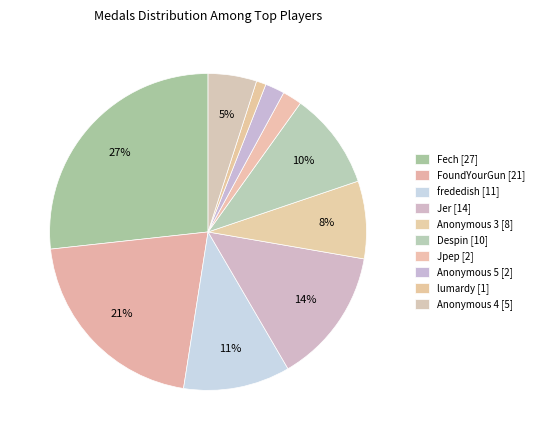

To the nearest percent, what is the combined percentage of FoundYourGun [21] and Jer [14]?

35%